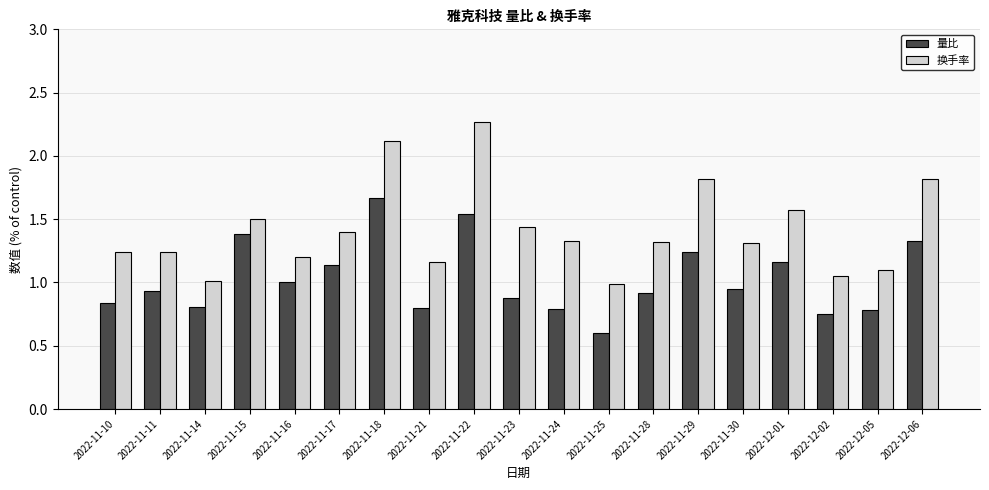

The value of 量比 at 2022-11-10 is 0.8. True or false?

True